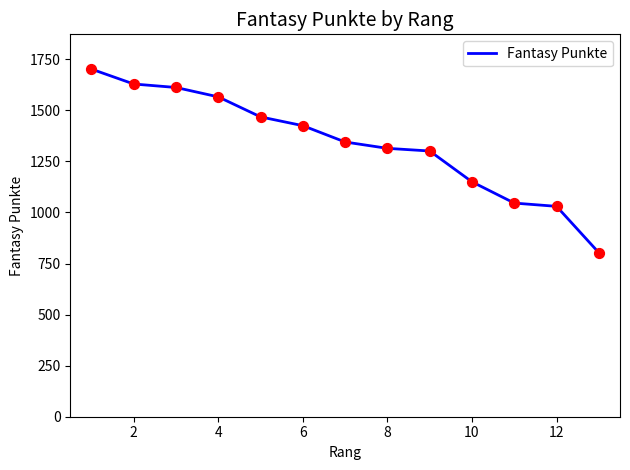

What is the difference between the maximum and minimum values?

899